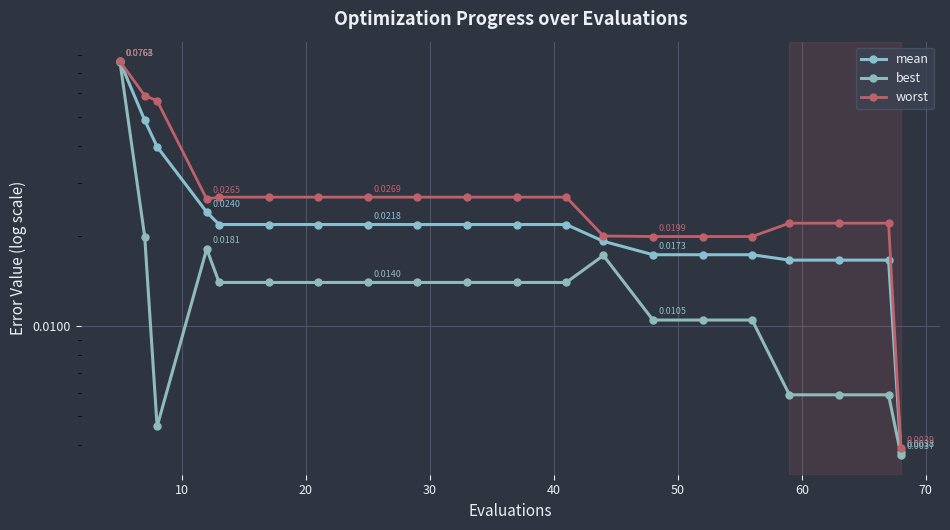

List the series in order of their overall mean, lowest first.

best, mean, worst